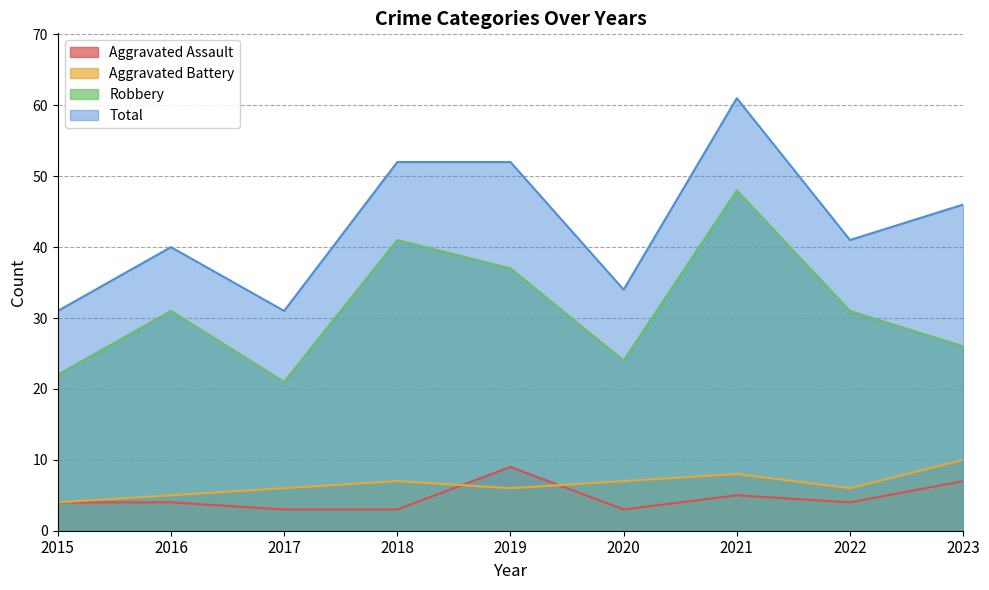

Reading left to right, extract all data points from this chart.

Aggravated Assault: 2015=4	2016=4	2017=3	2018=3	2019=9	2020=3	2021=5	2022=4	2023=7
Aggravated Battery: 2015=4	2016=5	2017=6	2018=7	2019=6	2020=7	2021=8	2022=6	2023=10
Robbery: 2015=22	2016=31	2017=21	2018=41	2019=37	2020=24	2021=48	2022=31	2023=26
Total: 2015=31	2016=40	2017=31	2018=52	2019=52	2020=34	2021=61	2022=41	2023=46